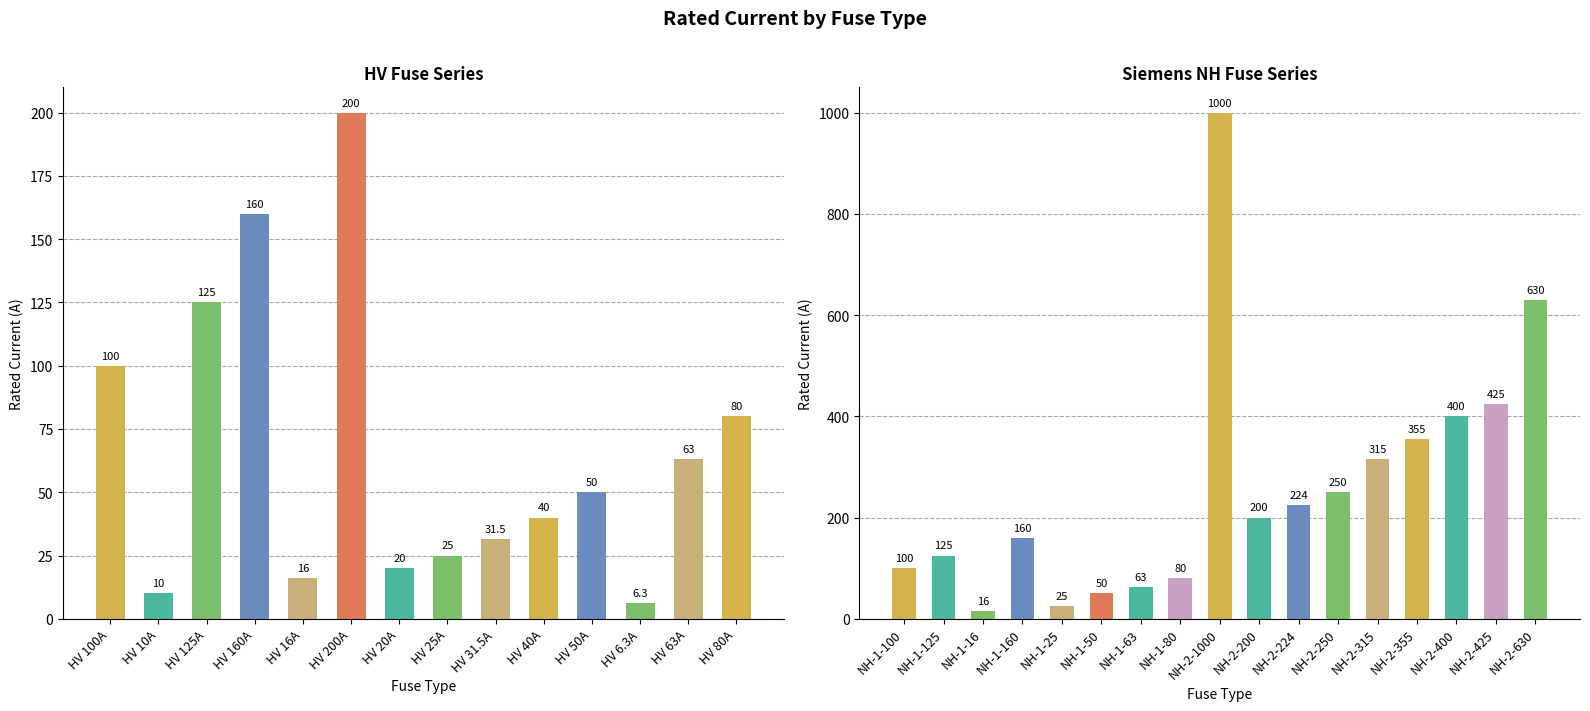

Reading right to left, extract all data points from this chart.

630.0	425.0	400.0	355.0	315.0	250.0	224.0	200.0	1000.0	80.0	63.0	50.0	25.0	160.0	16.0	125.0	100.0	80.0	63.0	6.3	50.0	40.0	31.5	25.0	20.0	200.0	16.0	160.0	125.0	10.0	100.0